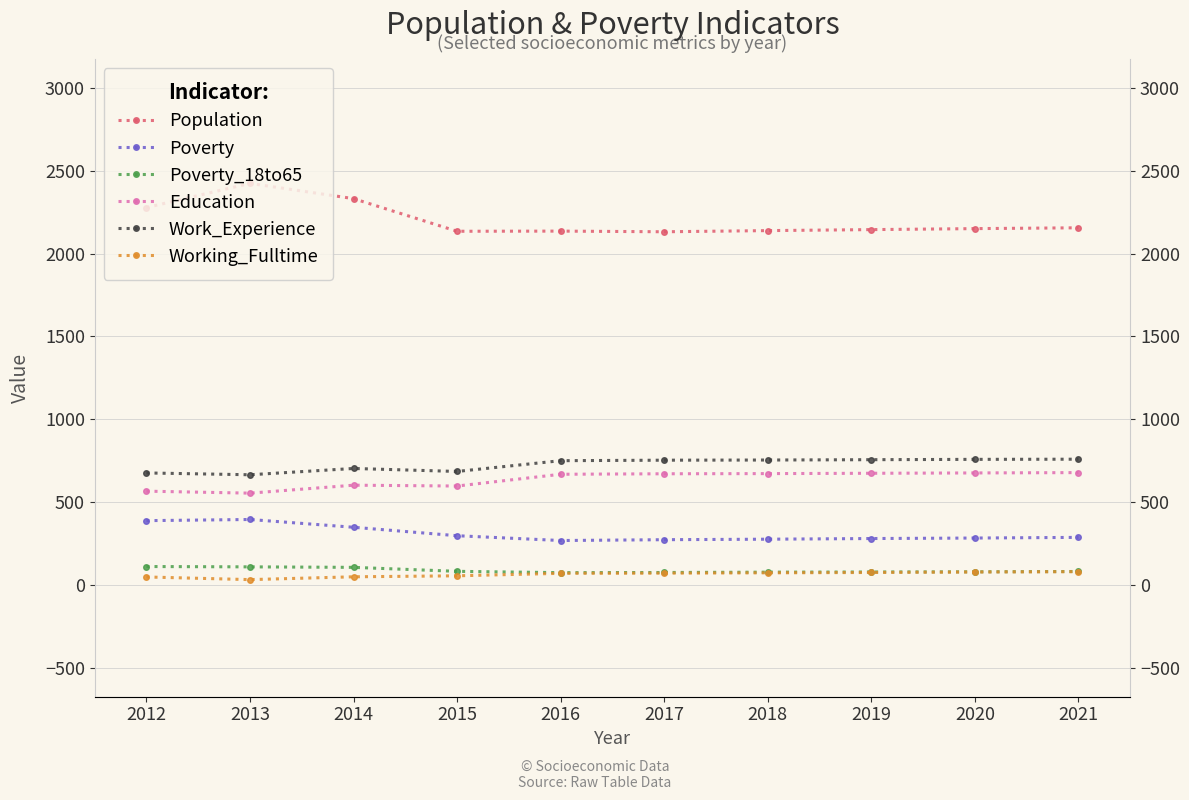

At how many categories does at least one series exceed 2371?

1